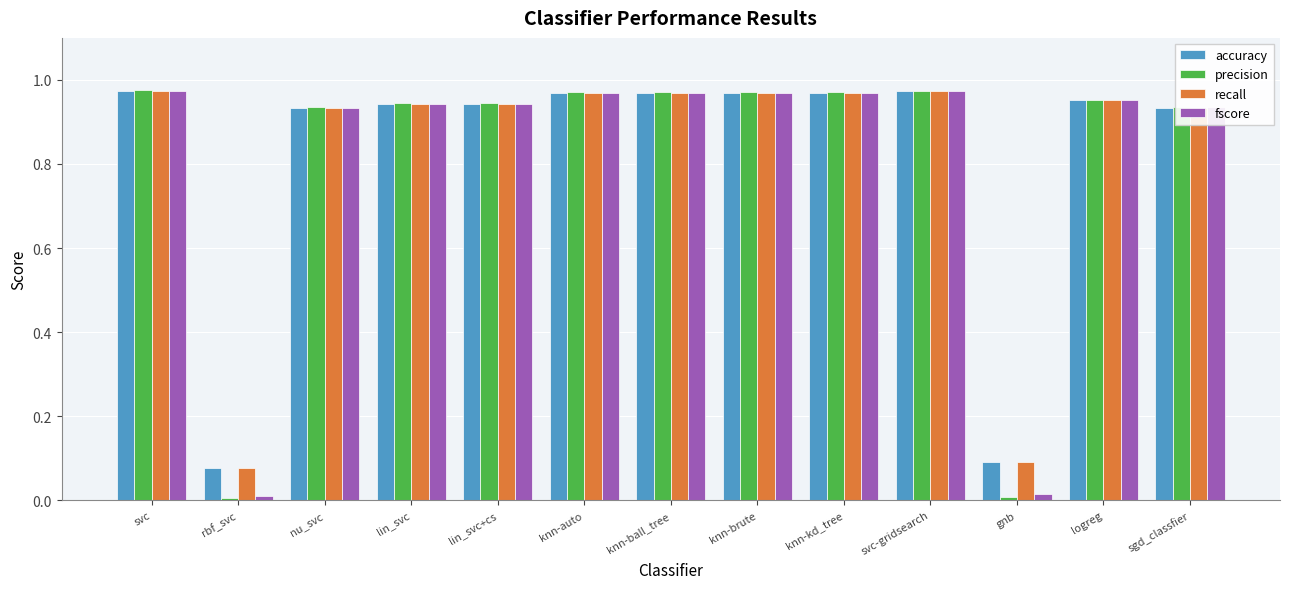

Is the value of precision at svc-gridsearch greater than the value of recall at gnb?

Yes